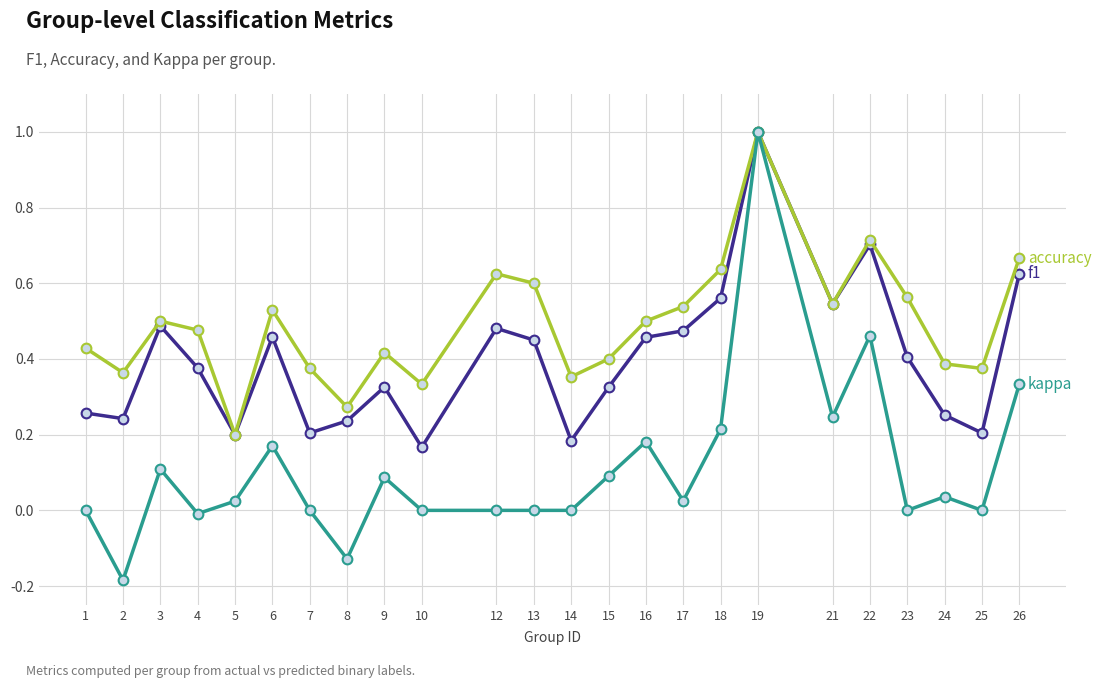

What is the total value across all series at 21?

1.3